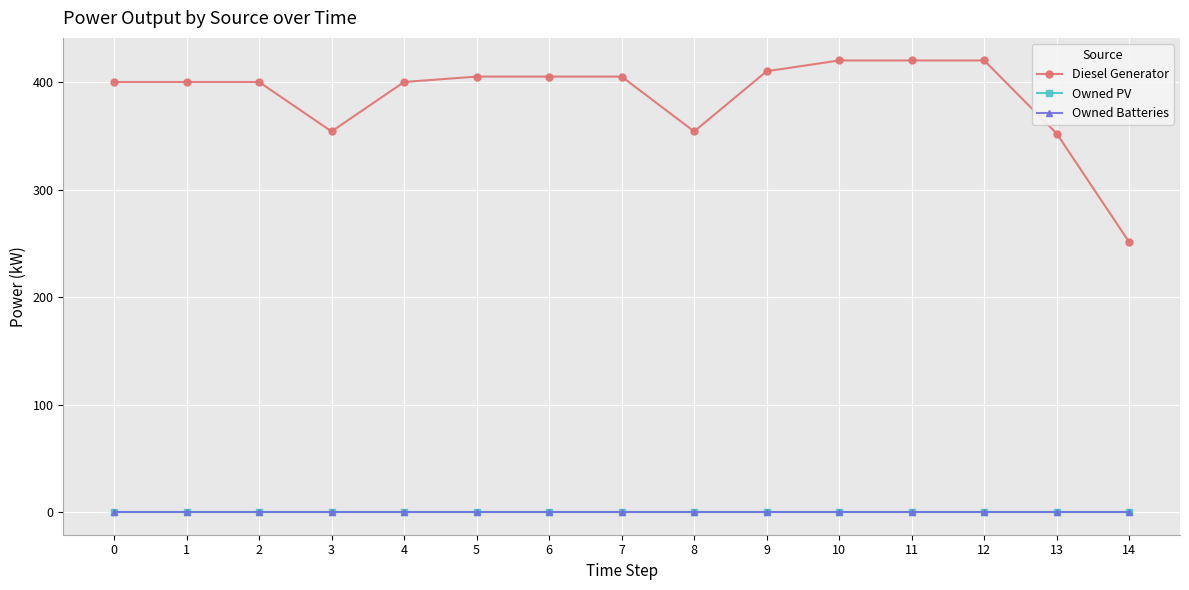

True or false: Diesel Generator and Owned PV intersect in this chart.

False